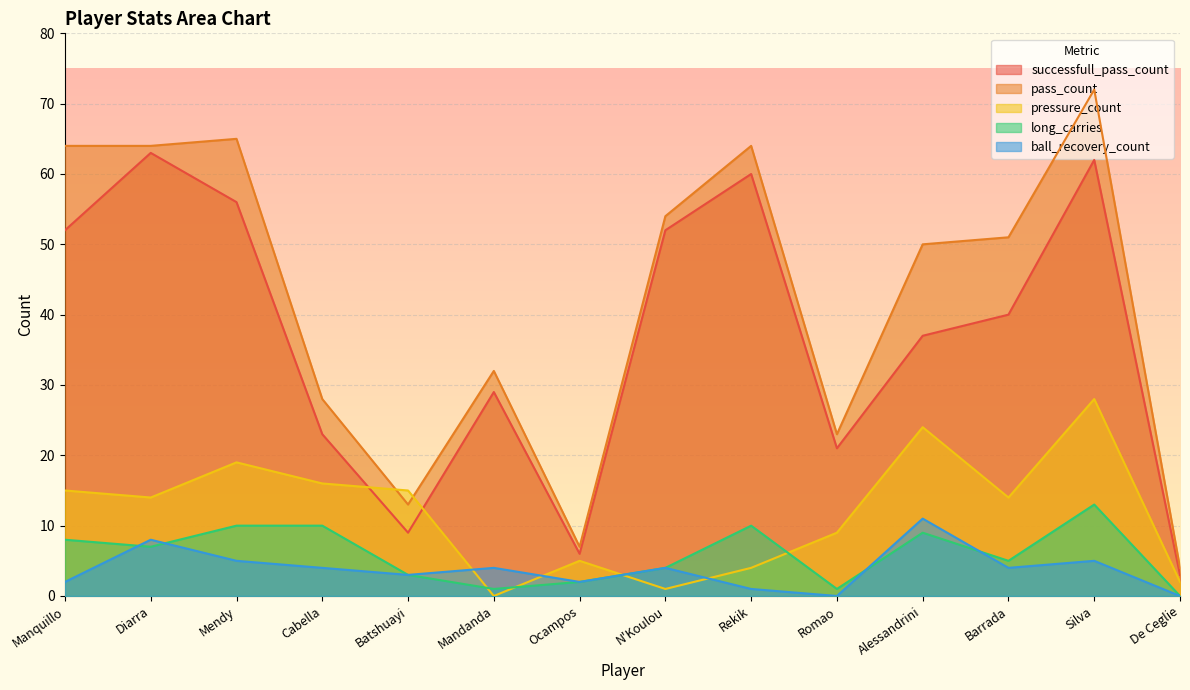

What is the spread (max minus min) of values at Silva?

67